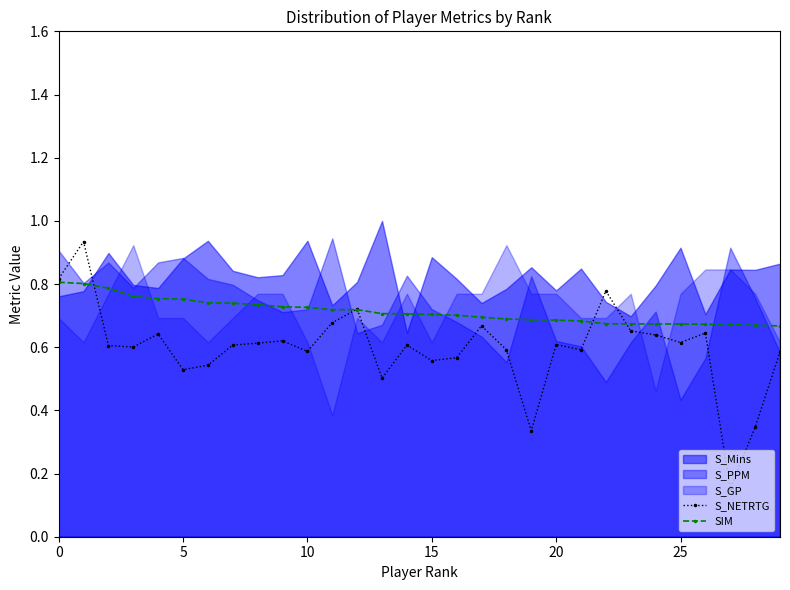

What is the sum of all S_NETRTG values?

17.9